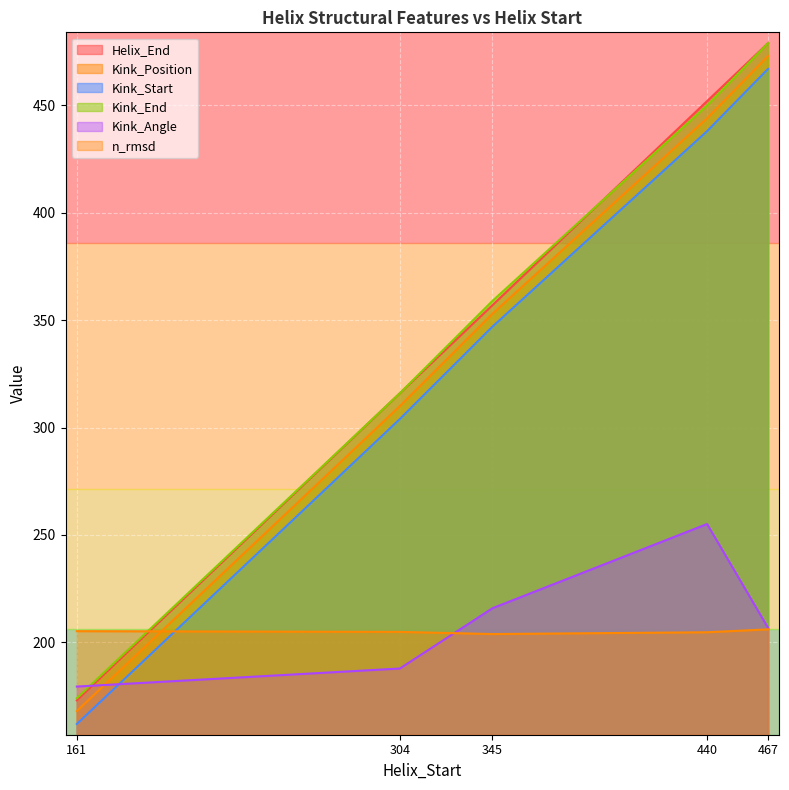

True or false: Kink_Position has more than 0 interior local peaks.

False